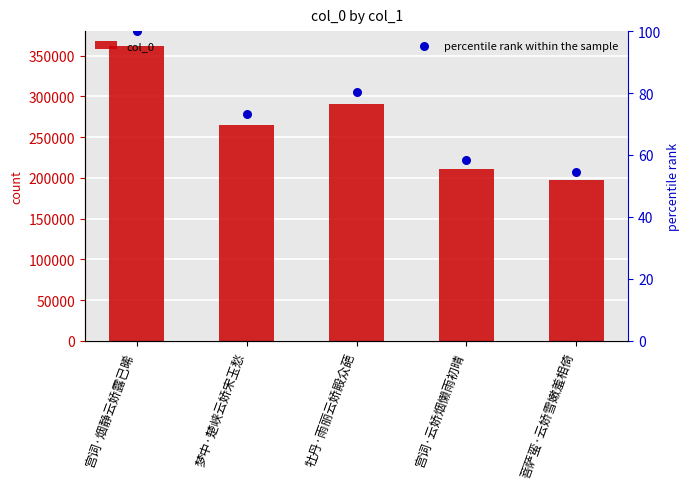

Which series contains the highest Y value?

col_0